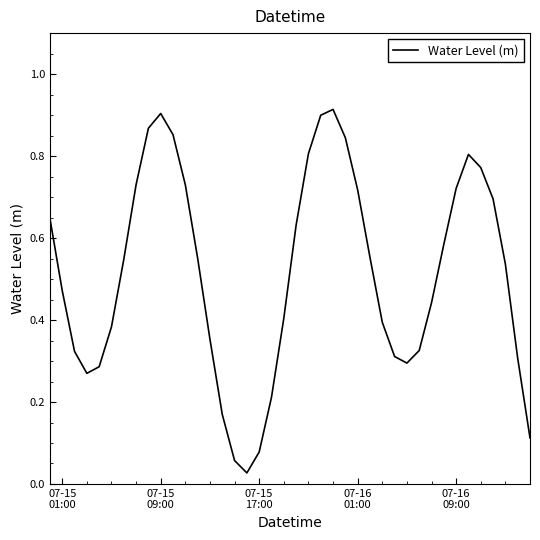

Reading right to left, what are all the values shown in this chart?

0.1	0.3	0.5	0.7	0.8	0.8	0.7	0.6	0.4	0.3	0.3	0.3	0.4	0.6	0.7	0.8	0.9	0.9	0.8	0.6	0.4	0.2	0.1	0.0	0.1	0.2	0.4	0.6	0.7	0.9	0.9	0.9	0.7	0.5	0.4	0.3	0.3	0.3	0.5	0.6